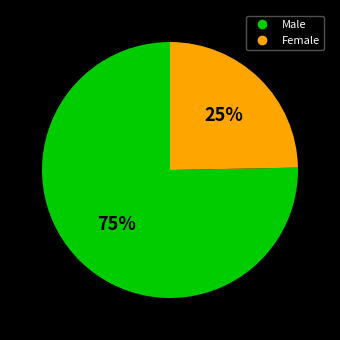

Which category has the smallest portion of the pie?

Female